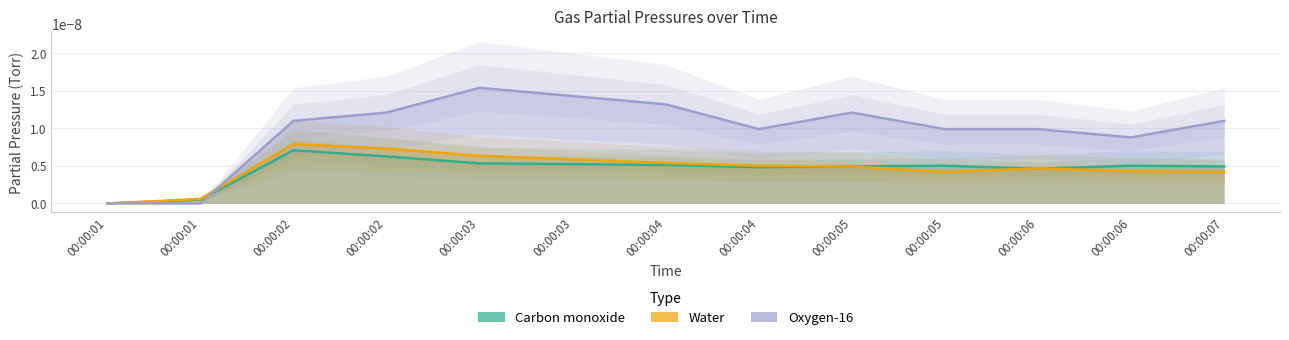

True or false: Oxygen-16 and Carbon monoxide cross at least once.

True